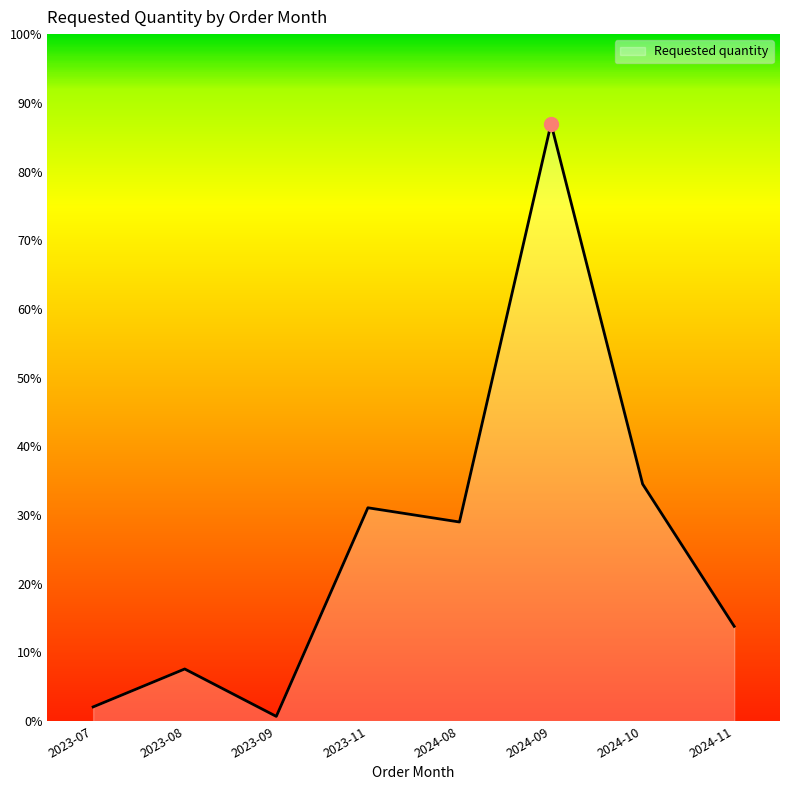

Which category has the highest value across all series?

2024-09